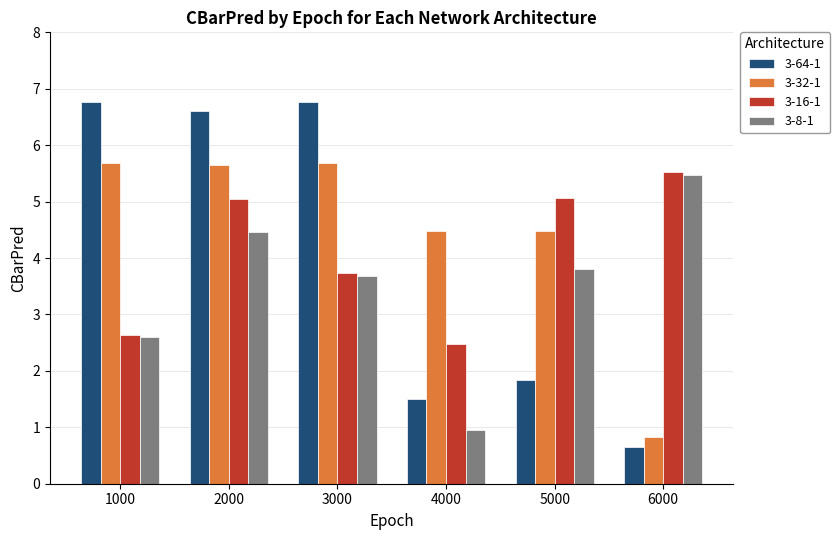

Where does the 3-64-1 series first go above 6?

1000